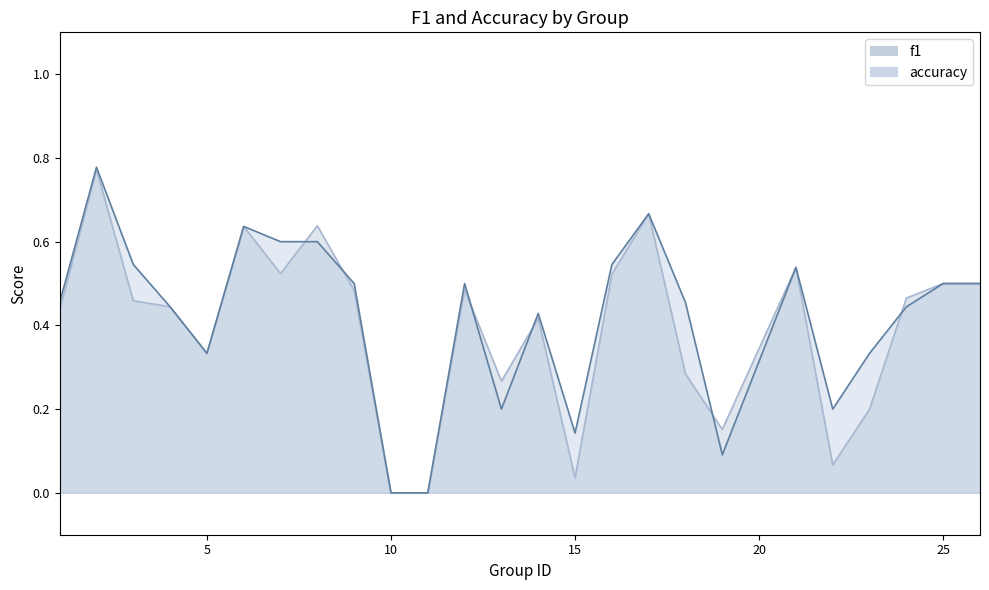

Is the value of f1 at 11 greater than the value of accuracy at 17?

No